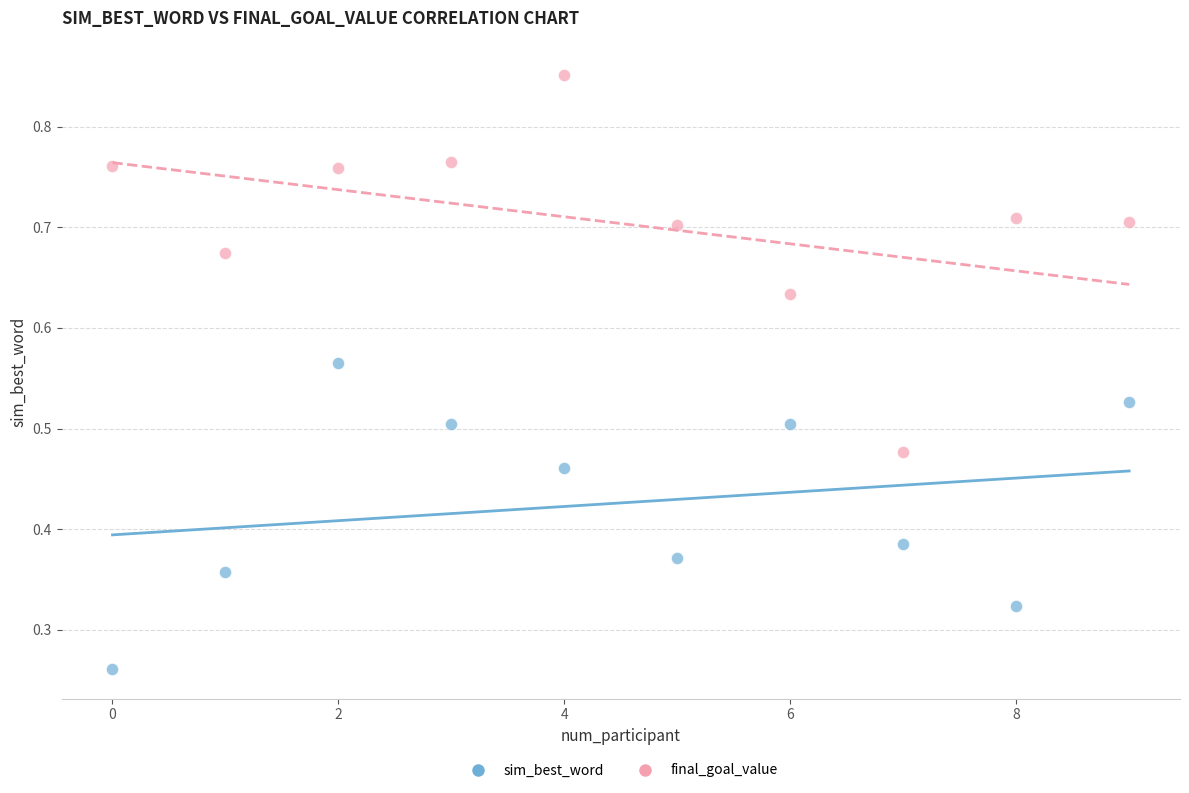

Which series contains the highest Y value?

final_goal_value